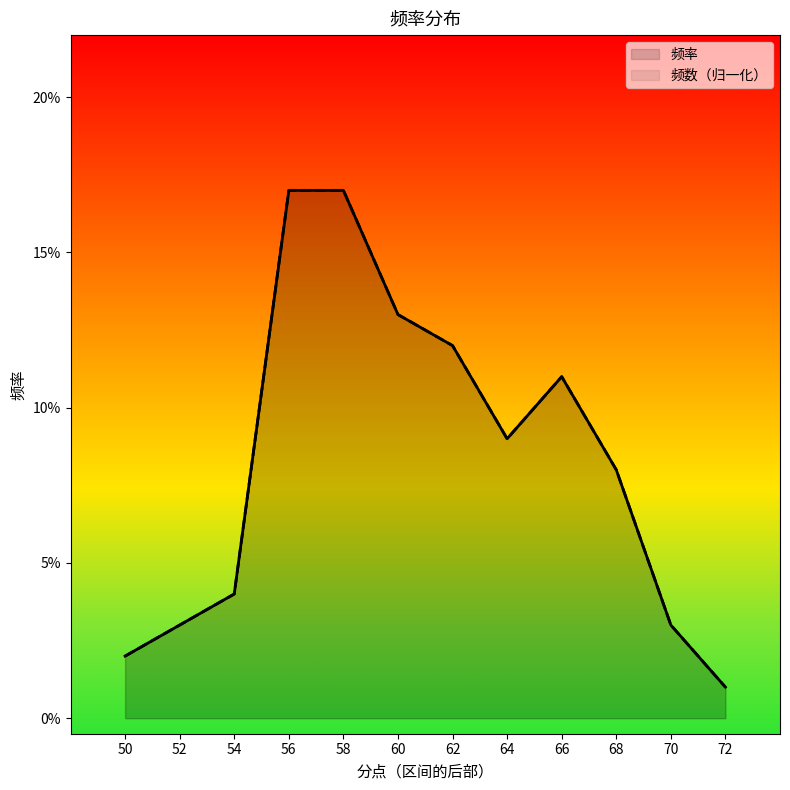

What is the average value of the 频率 series?

0.1